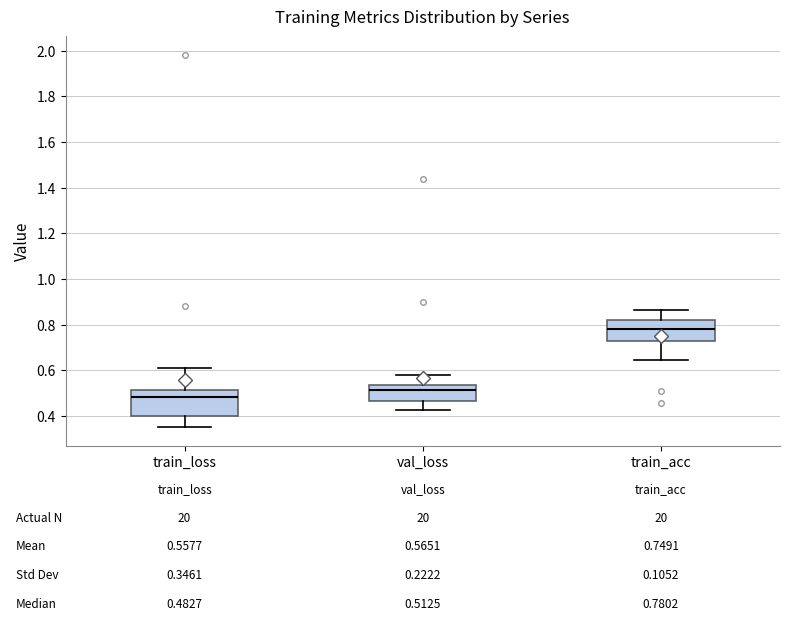

Which box's median line is the highest?

train_acc